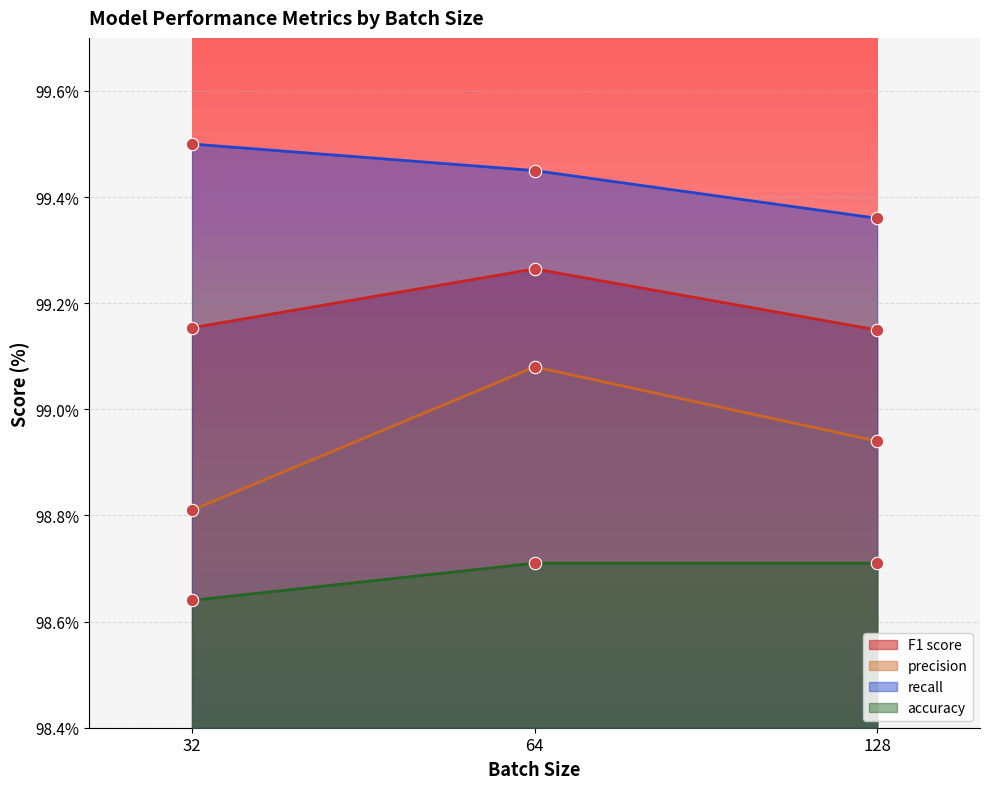

Is the value of F1 score at 128 greater than the value of accuracy at 128?

Yes